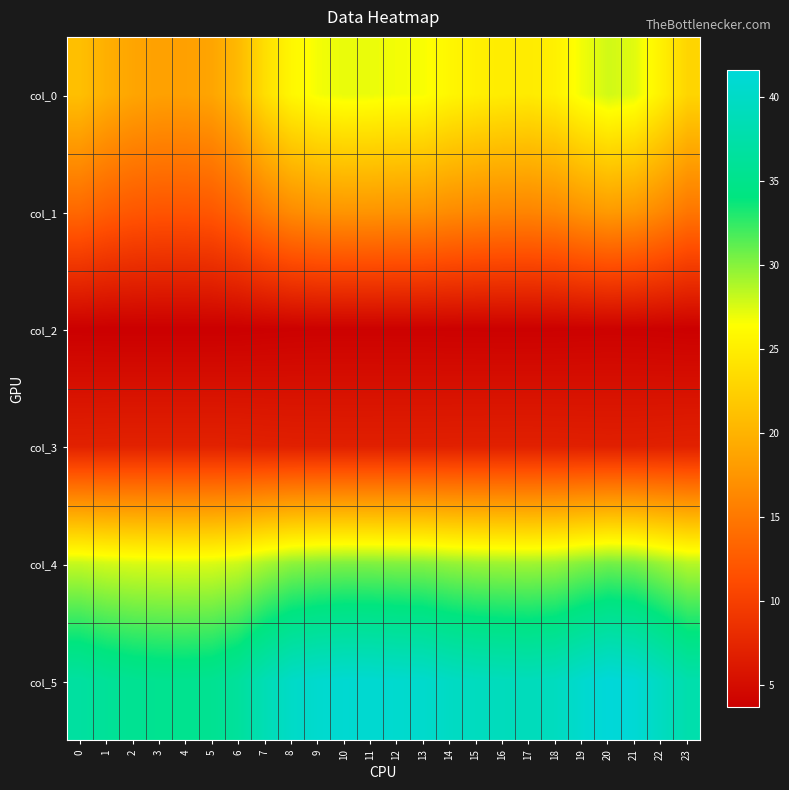

Rank the series at 22 from highest to lowest value.

col_5, col_4, col_0, col_1, col_3, col_2